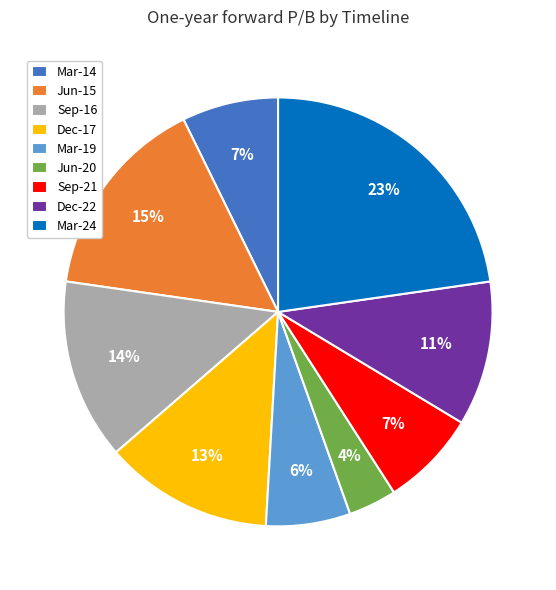

True or false: Dec-17 accounts for 13% of the total.

True